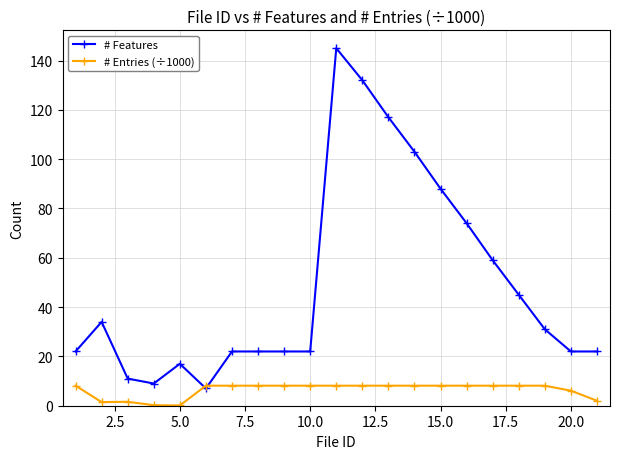

What is the maximum value for # Features?

145.0